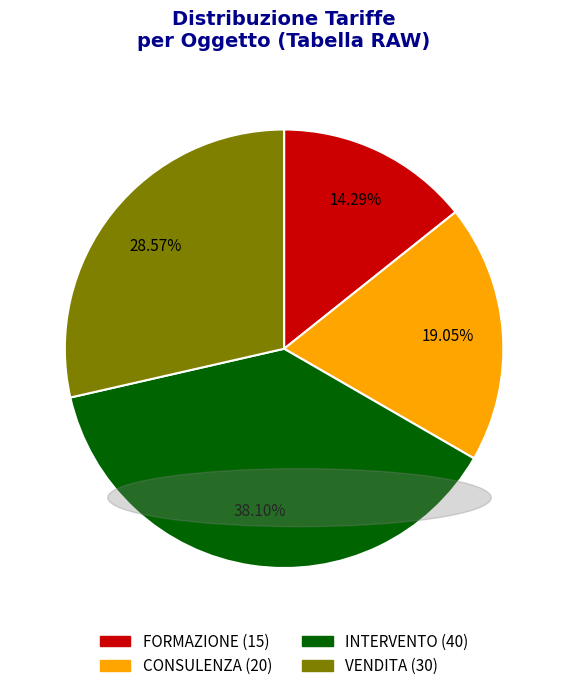

Combined, what portion of the pie is INTERVENTO and FORMAZIONE?

52.4%